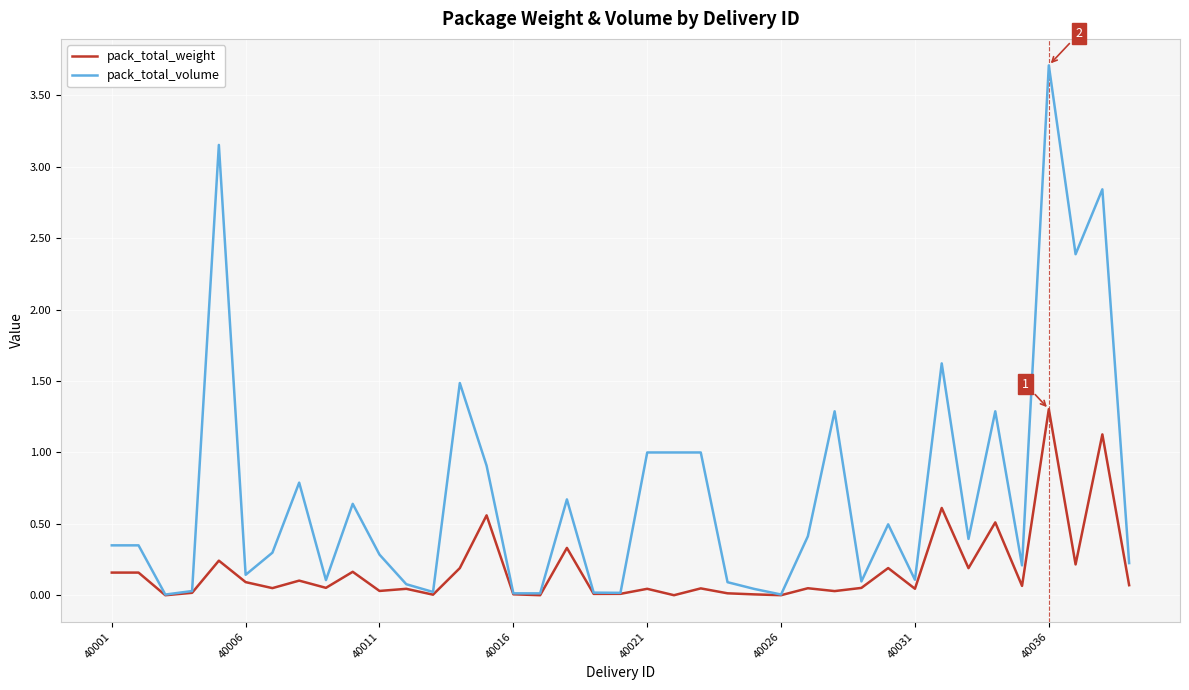

Which series has the largest range (max minus min)?

pack_total_volume